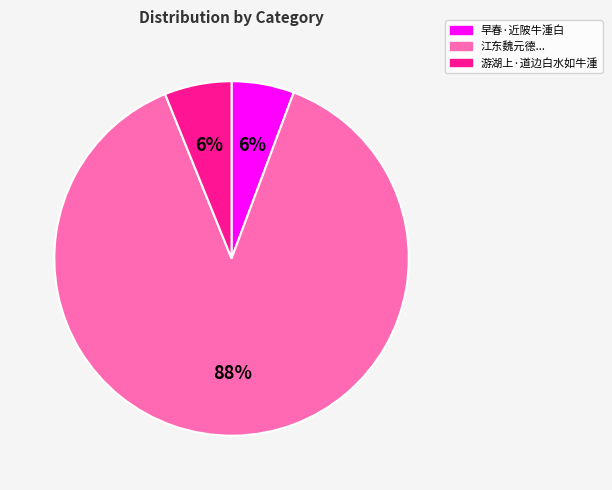

Which category has the biggest portion of the pie?

江东魏元德...